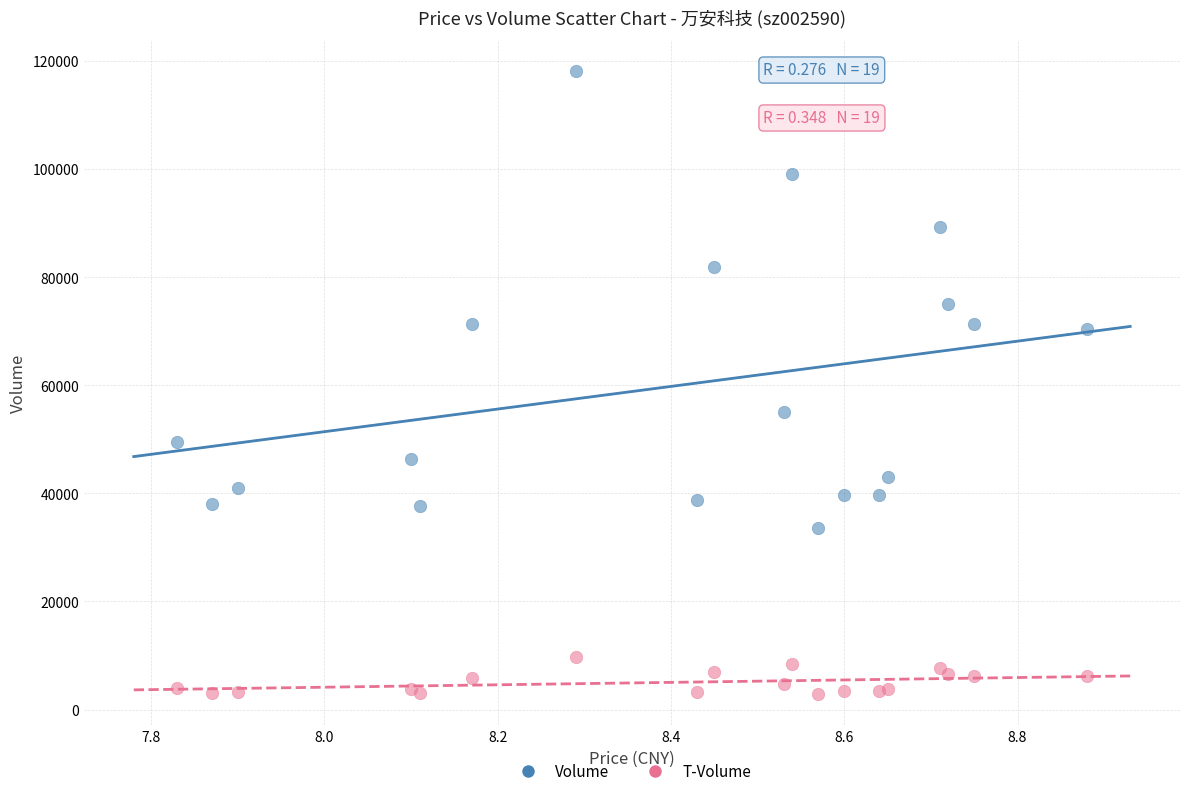

Which series has the largest Y range (max minus min)?

Volume